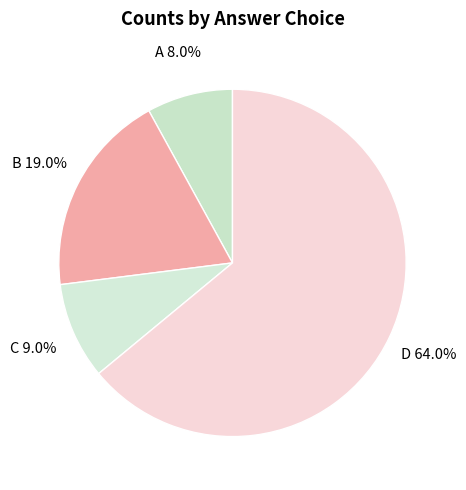

To the nearest percent, what portion does D represent?

64%